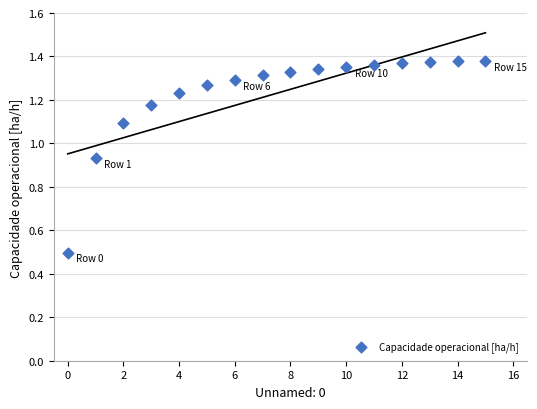

What Y value in the scatter plot is closest to 0?

0.5